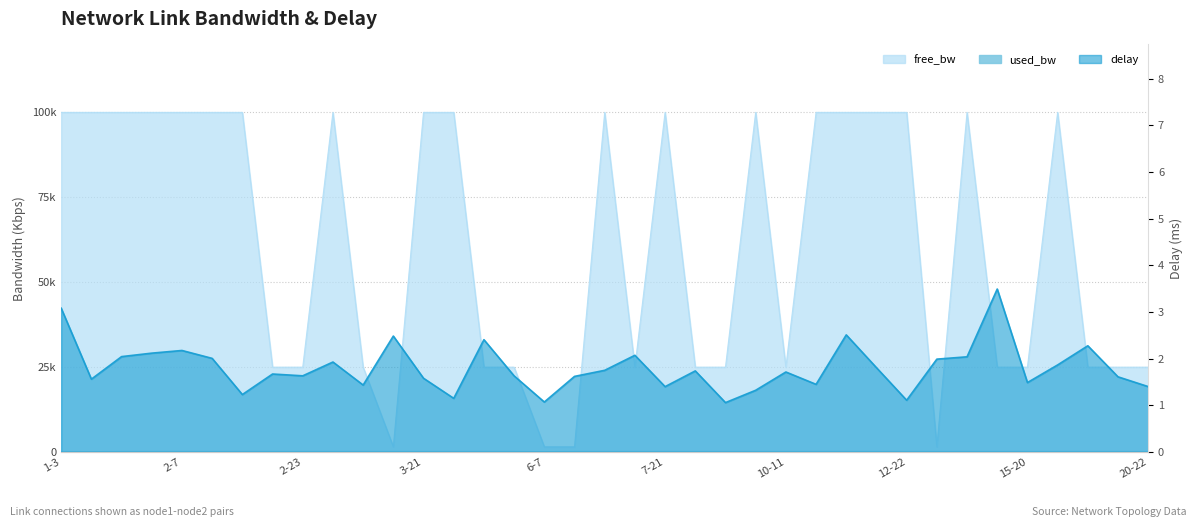

What is the difference between the maximum and minimum values in the used_bw series?

48.0